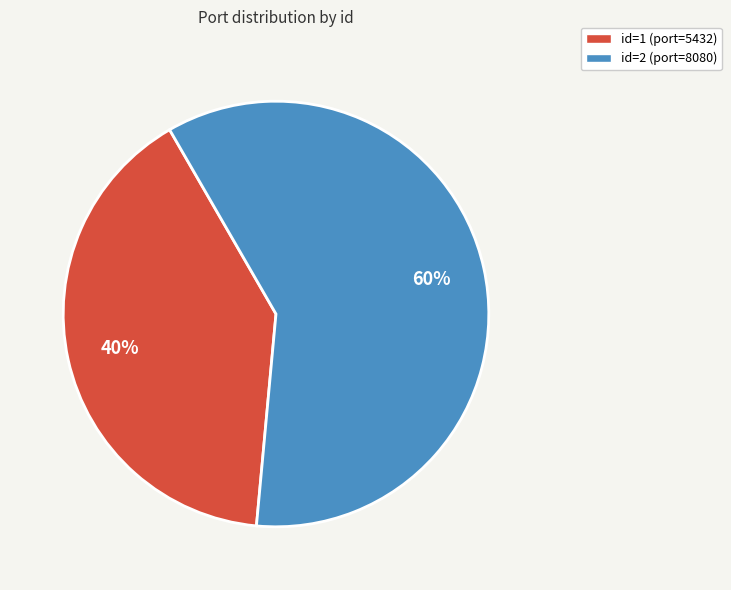

How many slices are in this pie chart?

2